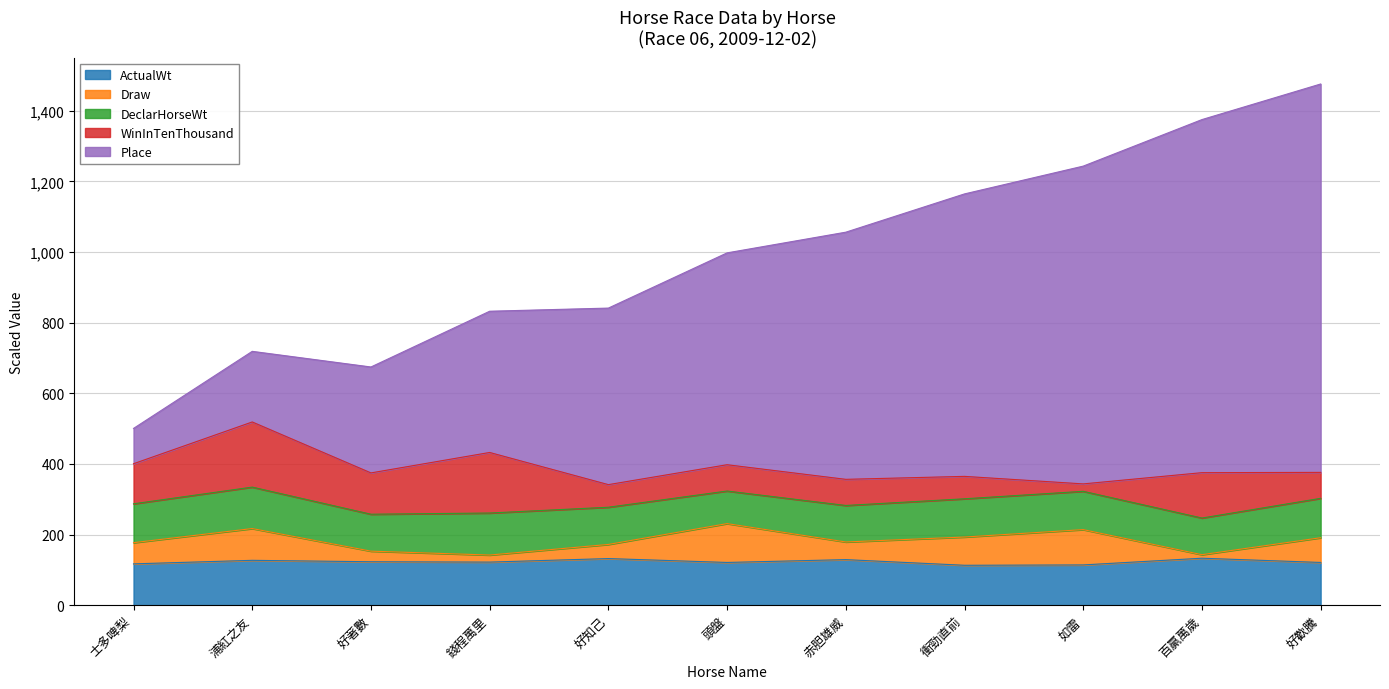

How many lines are shown in the chart?

5